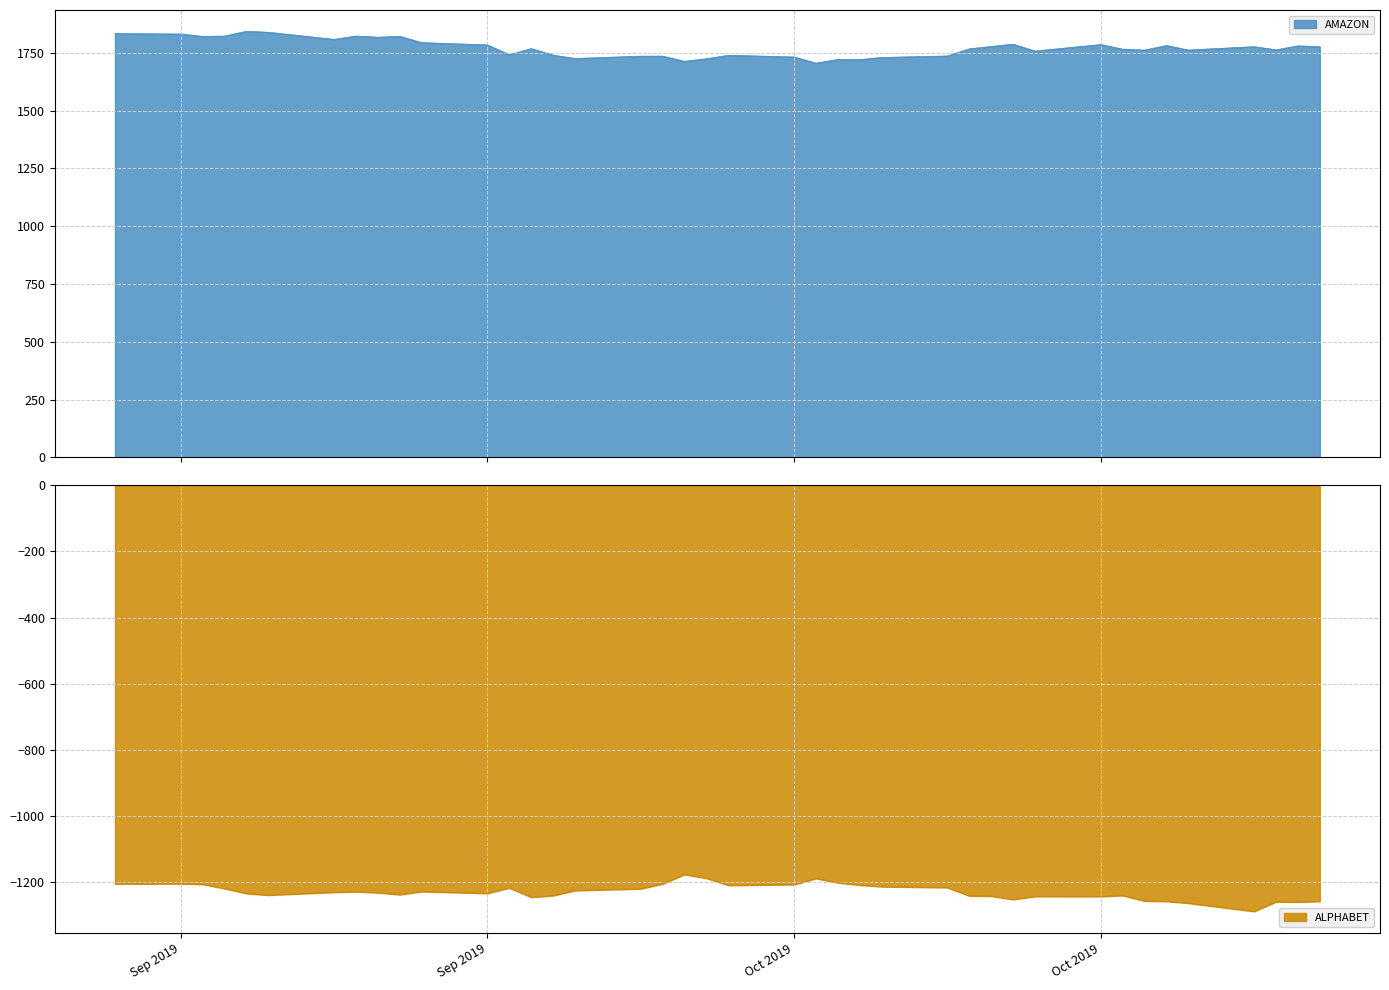

True or false: ALPHABET and AMAZON intersect in this chart.

False